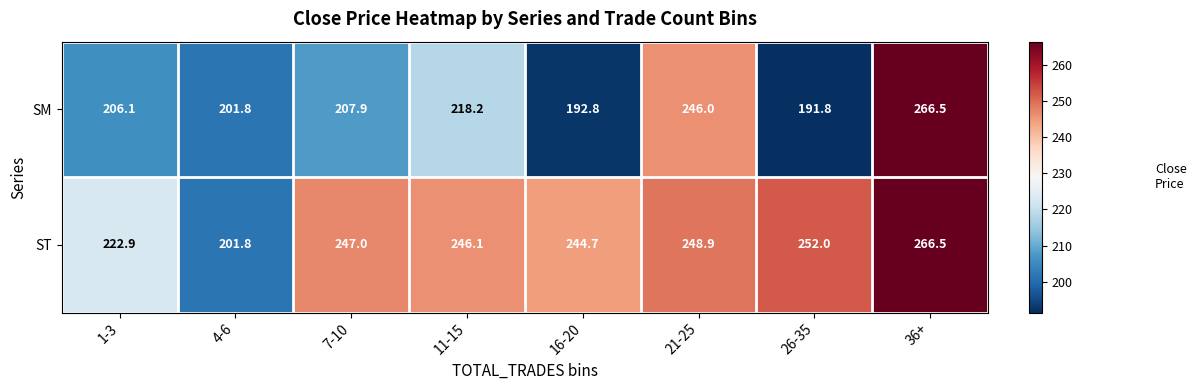

Is it true that ST equals 248.9 at 21-25?

True